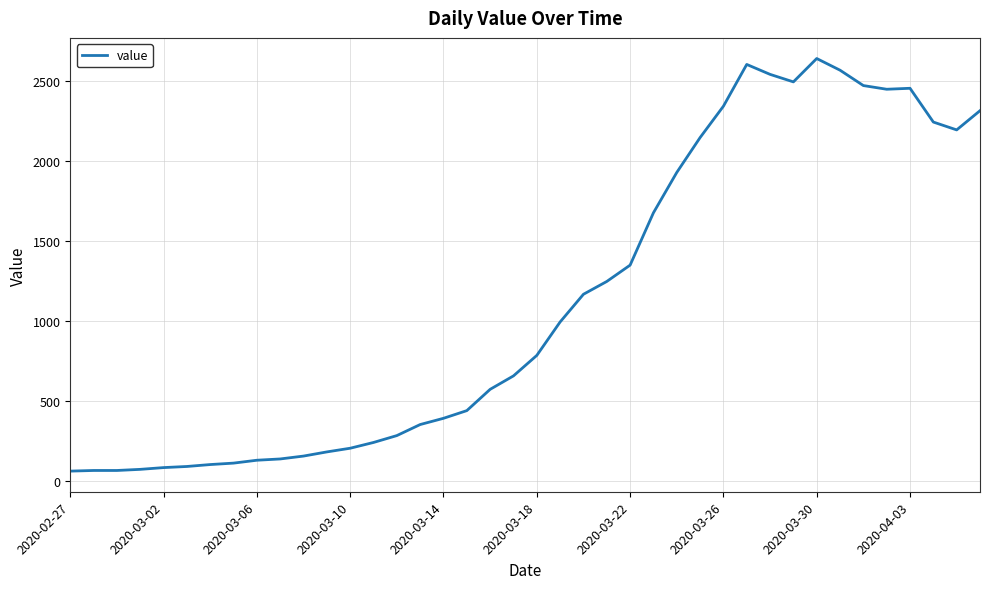

What is the smallest value displayed?

61